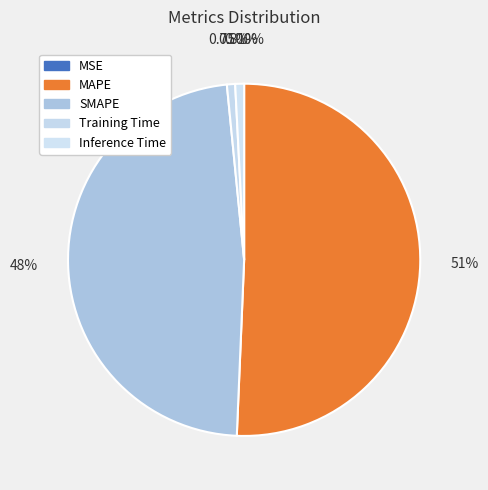

Which slice is the smallest?

MSE